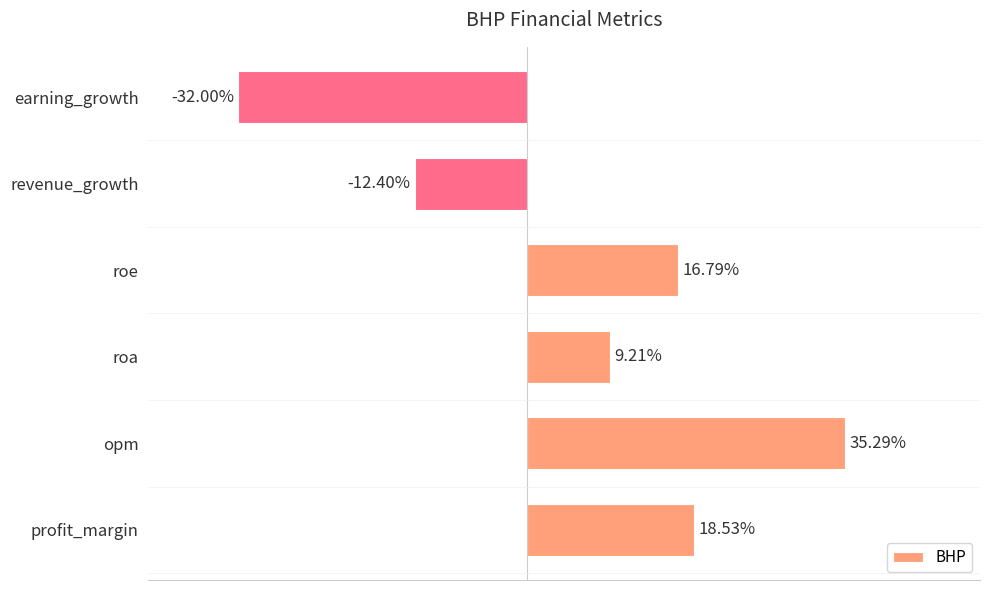

Which label corresponds to the smallest value in the chart?

earning_growth